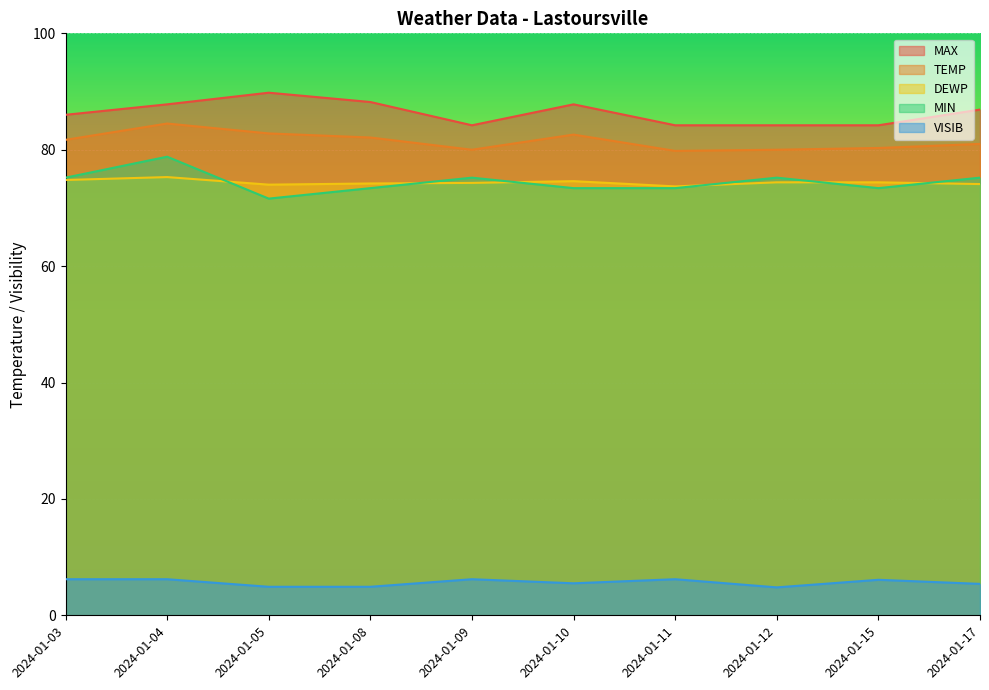

At how many categories does at least one series exceed 46?

10